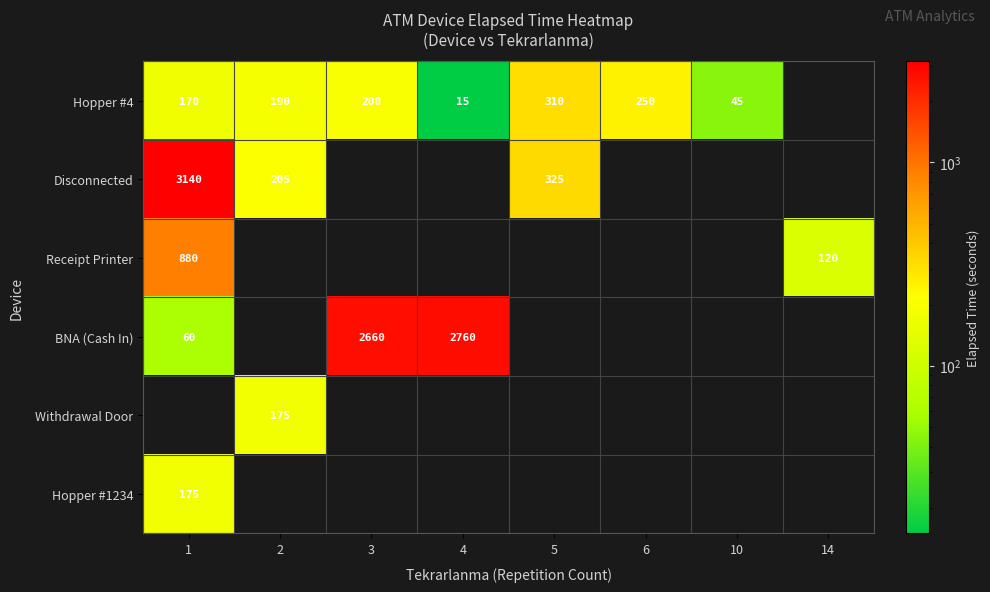

Which category has the lowest value across all series?

14